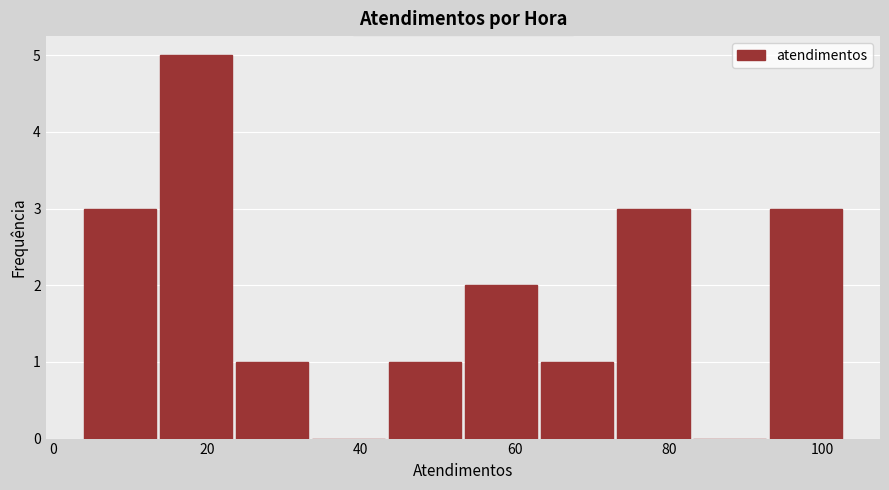

Over which range of the x-axis is the bar tallest?

14 to 24